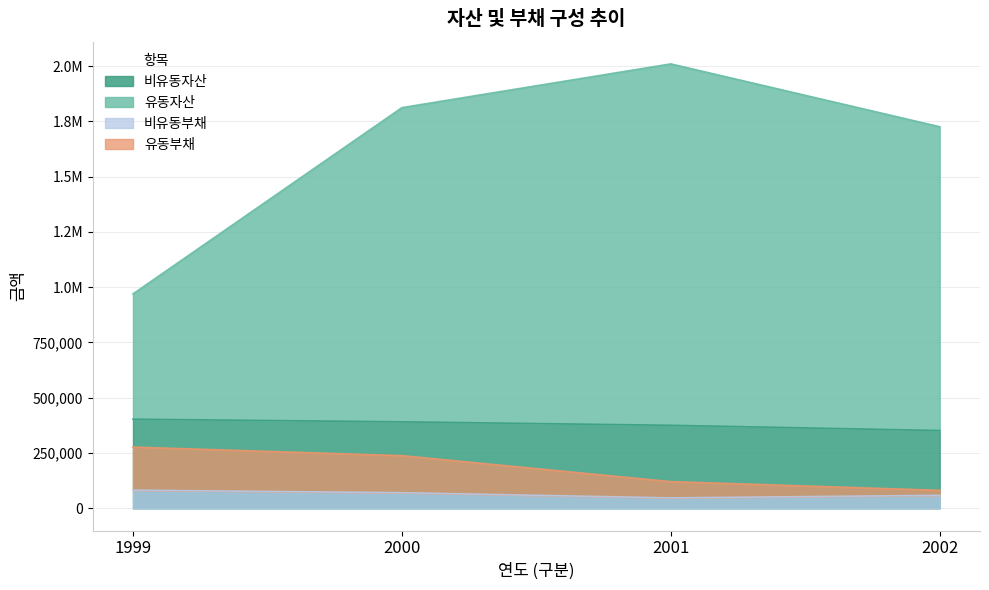

How many values in the 유동자산 series are below 1812004?

2